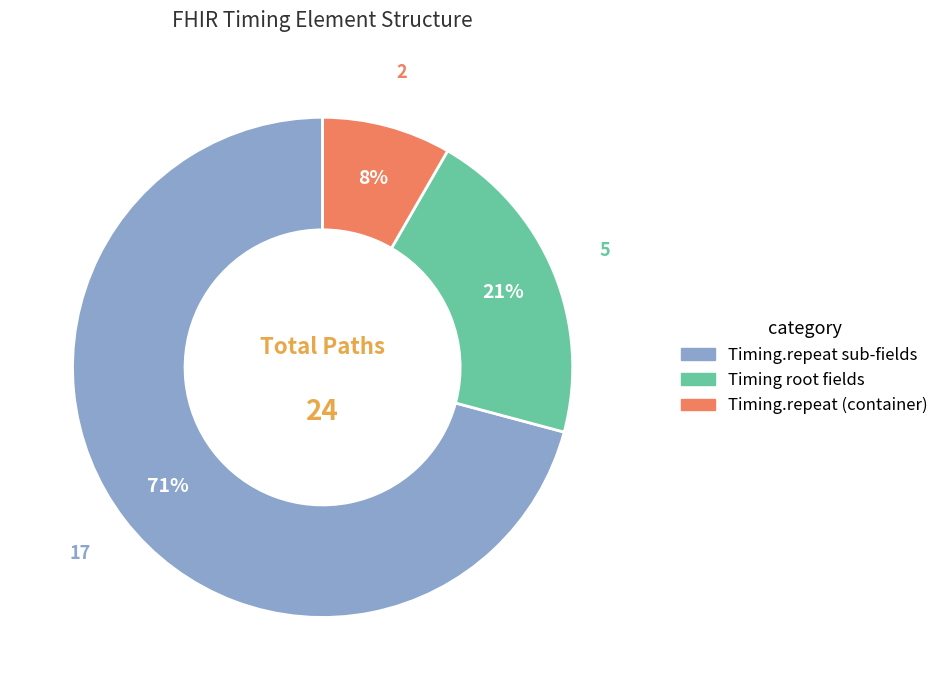

To the nearest percent, what portion does Timing root fields represent?

21%